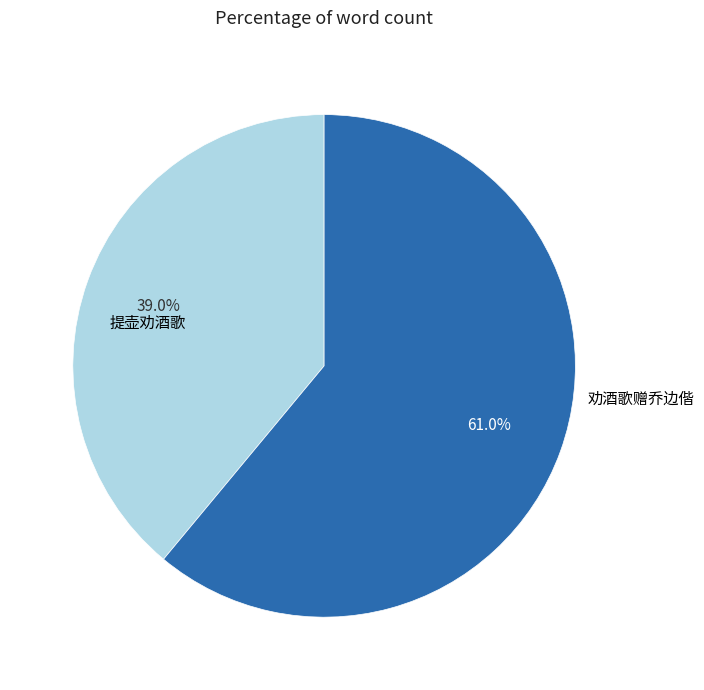

Rank the categories by value from highest to lowest.

劝酒歌赠乔边偕, 提壶劝酒歌